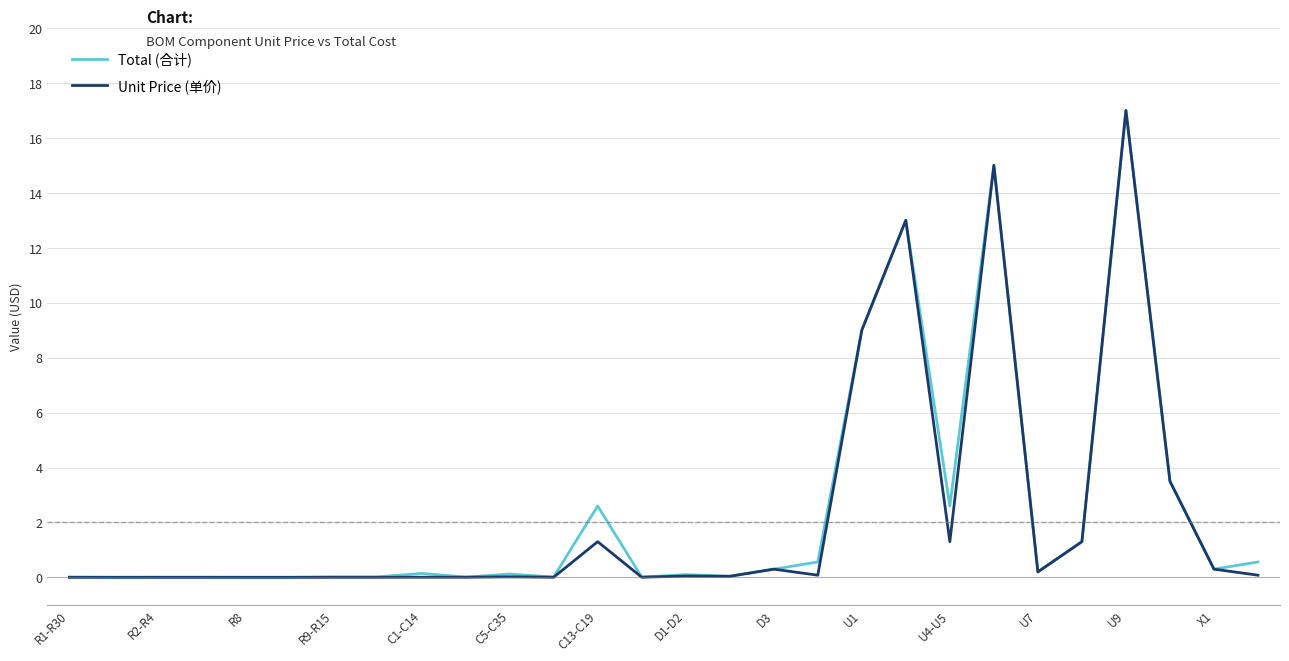

What is the maximum value for Unit Price (单价)?

17.0